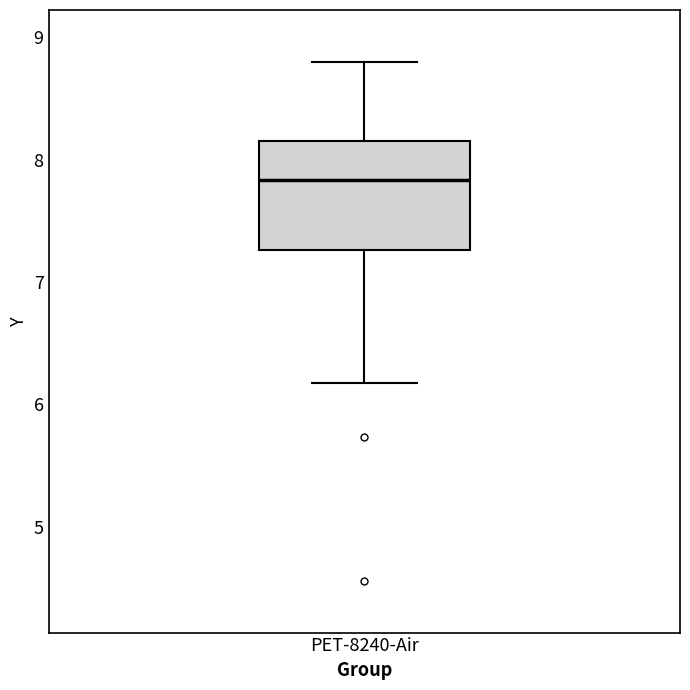

Transcribe this box plot: give where the median line is, the range the box spans, and where the two whiskers end, as read against the y-axis. The values are not printed on the chart, so give them approximately, as read against the axis.

median 7.8, box 7.3 to 8.2, whiskers 6.2 to 8.8